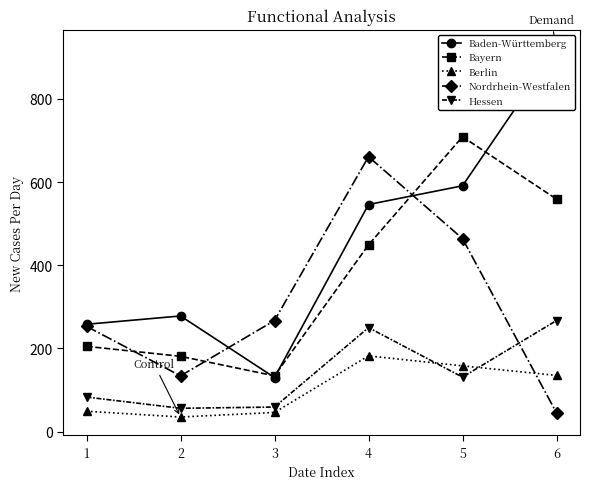

What is the total value across all series at 2?

684